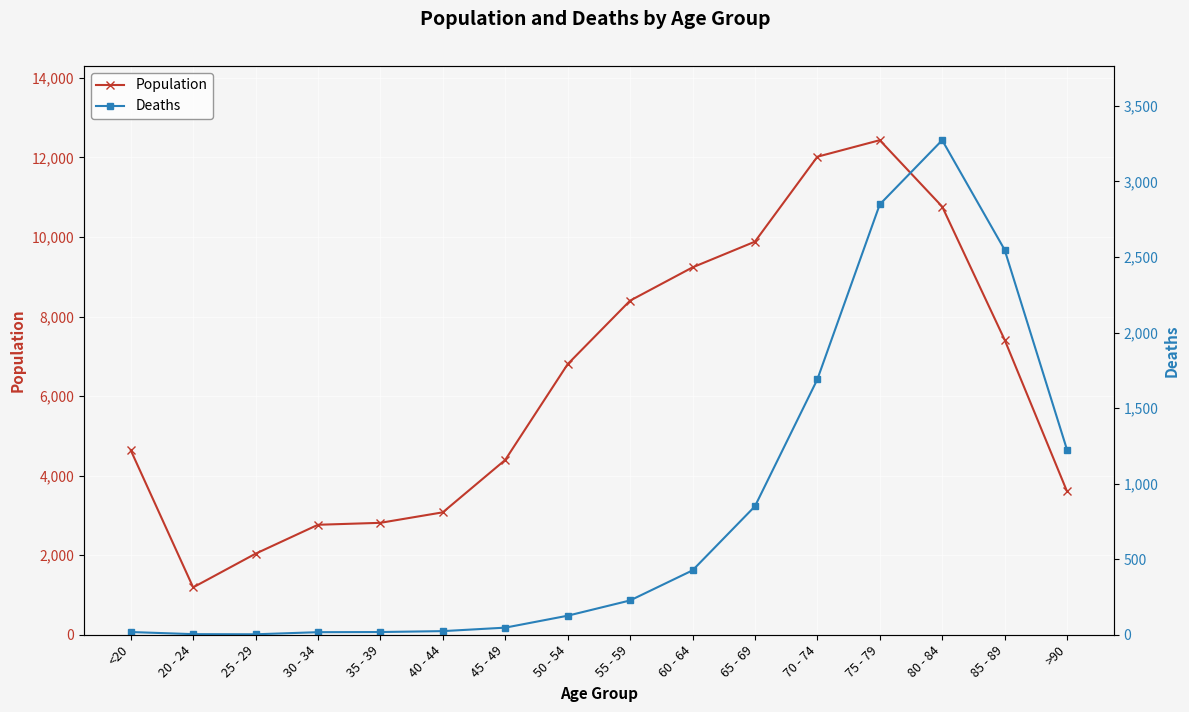

What is the lowest value of the Population series?

1191